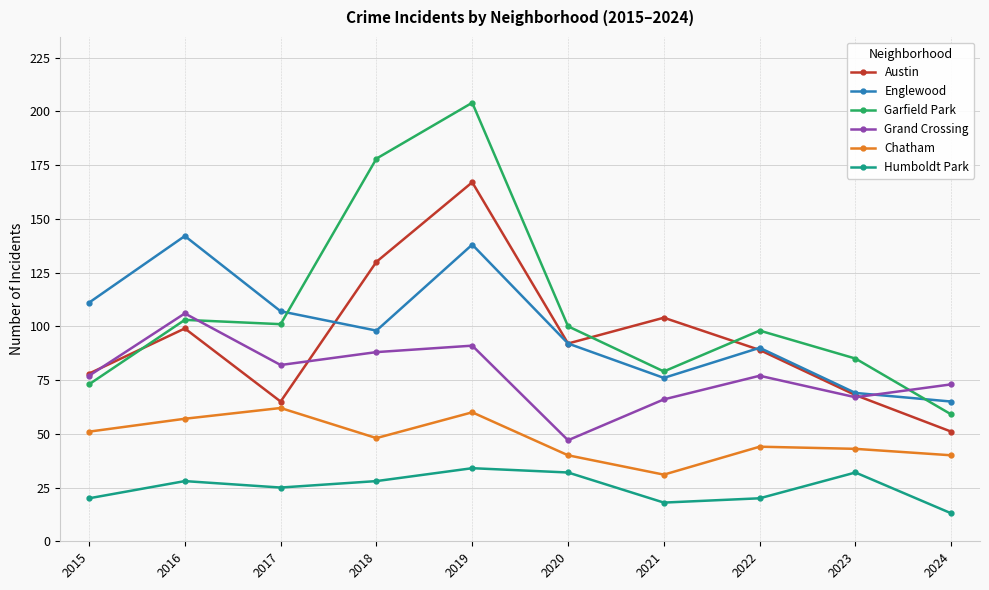

At how many categories does at least one series exceed 160?

2